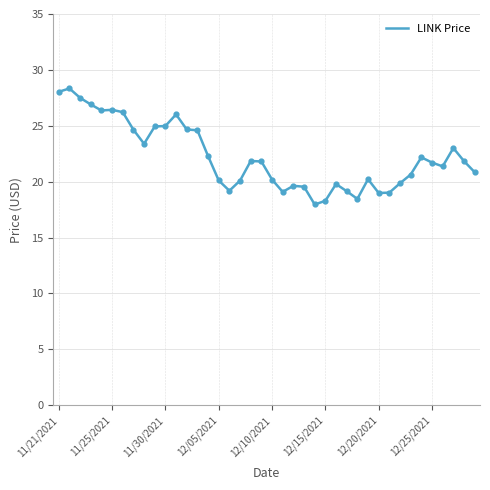

What is the difference between the maximum and minimum values?

10.4